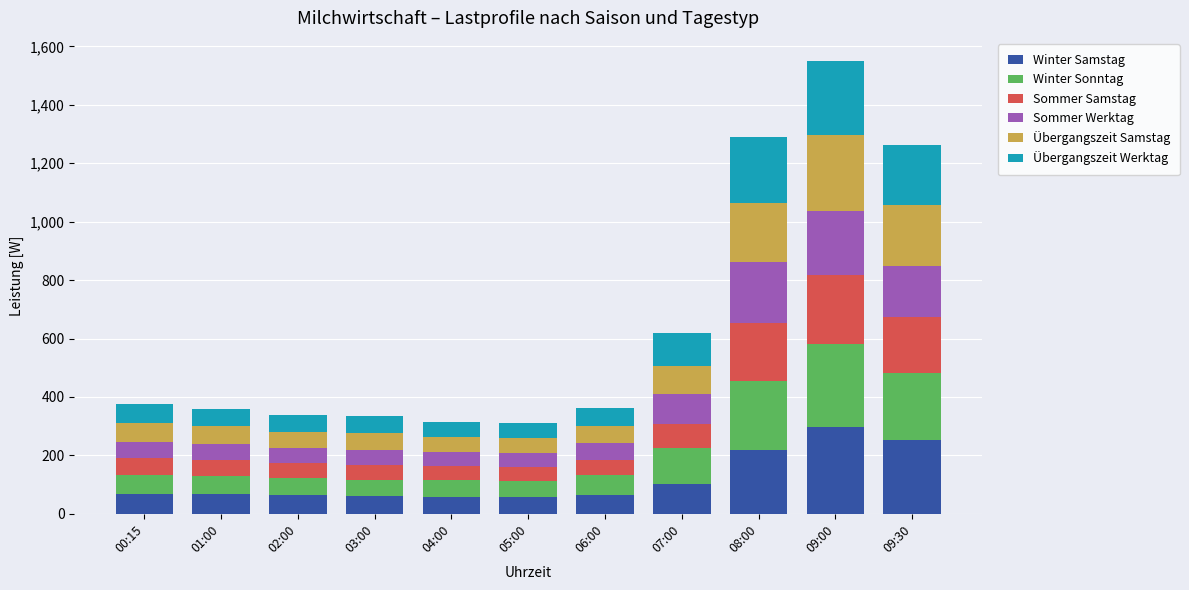

What is the total value across all series at 01:00?

359.9